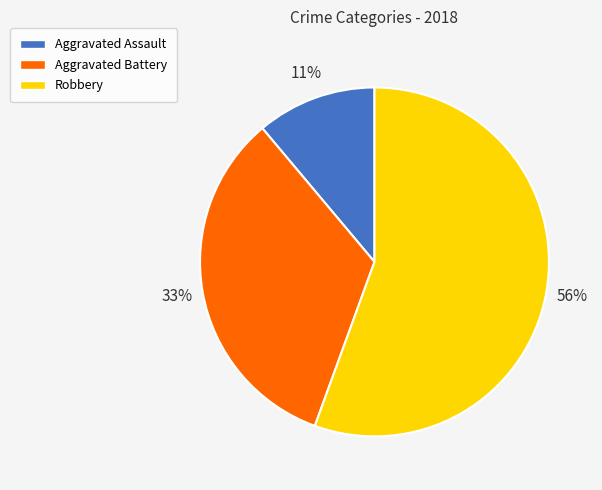

Which category has the biggest portion of the pie?

Robbery